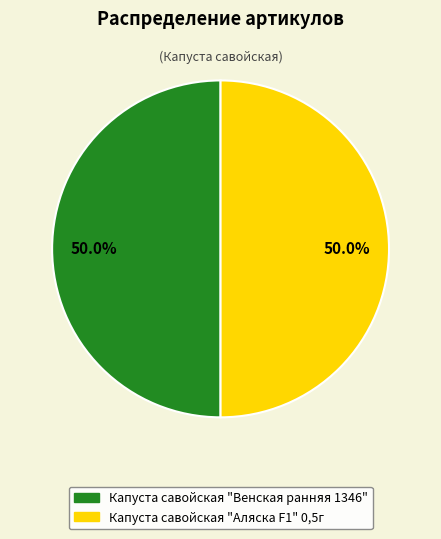

Approximately how many times larger is the value at Капуста савойская "Аляска F1" 0,5г compared to Капуста савойская "Венская ранняя 1346"?

1.0